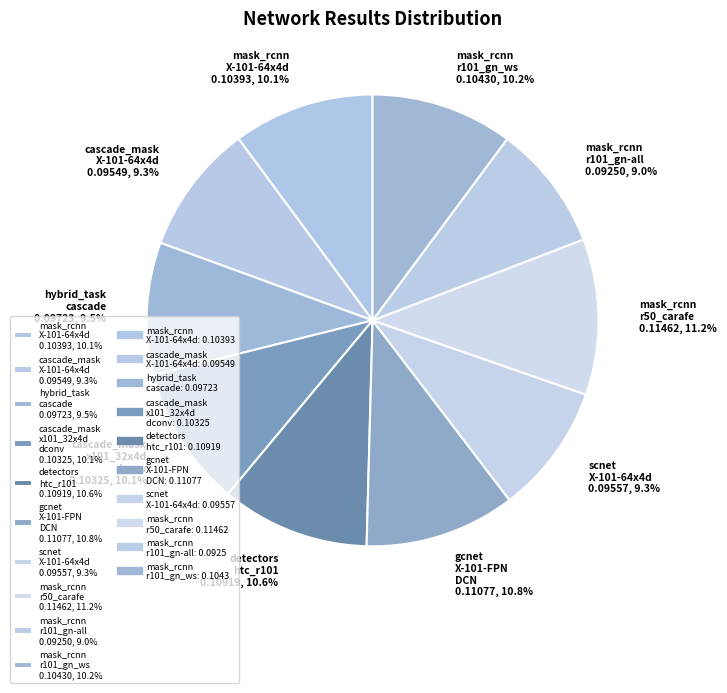

Between cascade_mask x101_32x4d dconv 0.10325, 10.1% and detectors htc_r101 0.10919, 10.6%, which is larger?

detectors htc_r101 0.10919, 10.6%